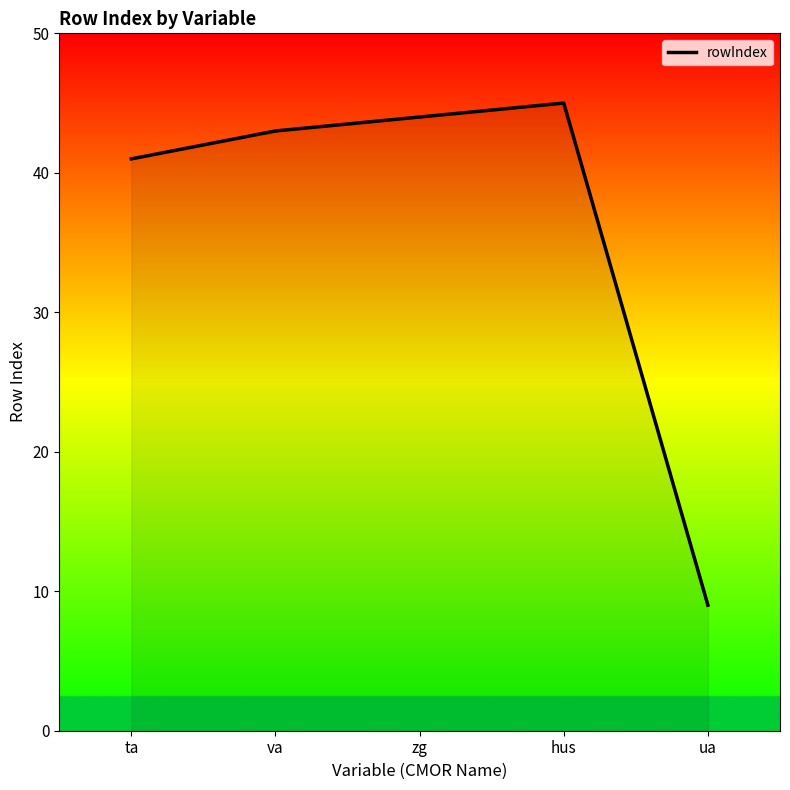

Does the chart have visible grid lines?

No